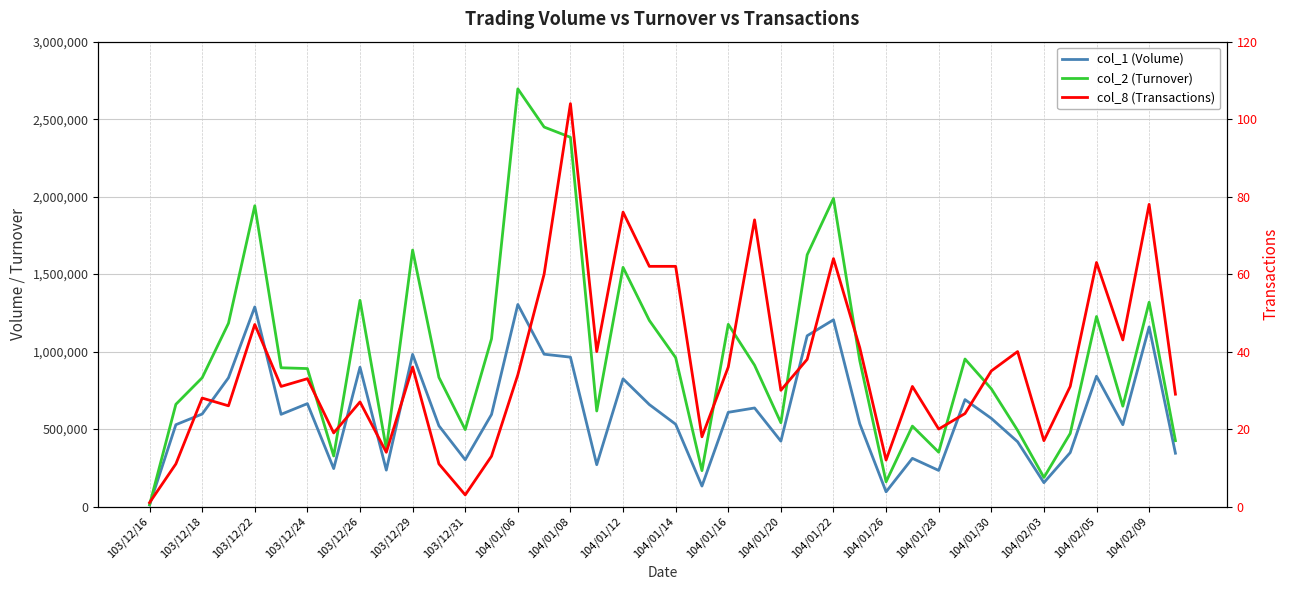

What is the average value of the col_1 (Volume) series?

603850